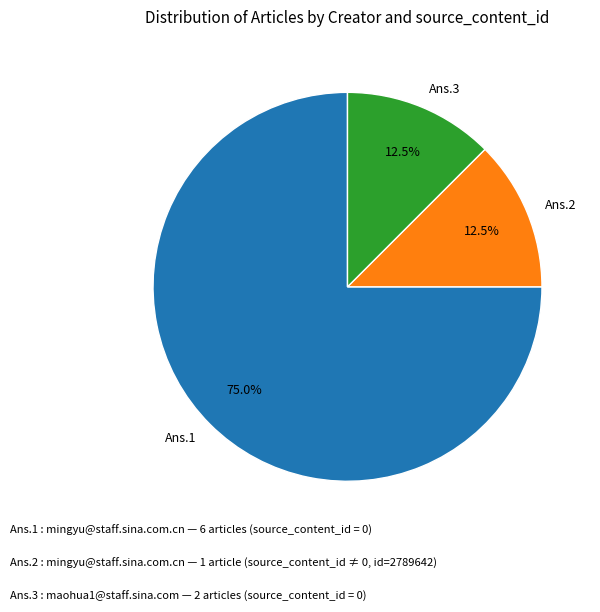

What is the largest slice in the pie chart?

Ans.1